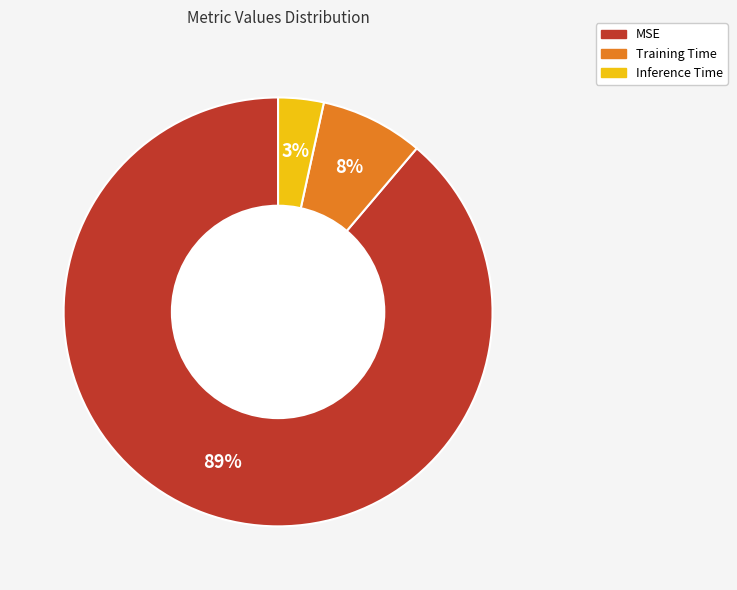

Is there any slice that represents more than half of the pie?

Yes